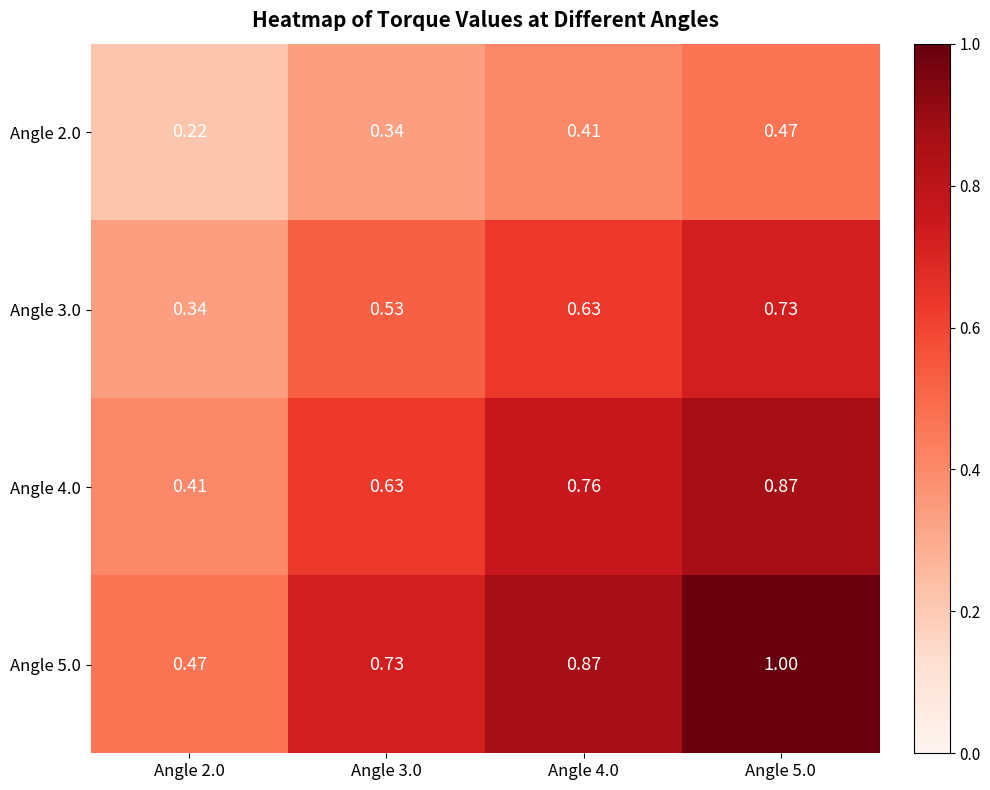

Which has a higher value, Angle 2.0 or Angle 5.0?

Angle 5.0